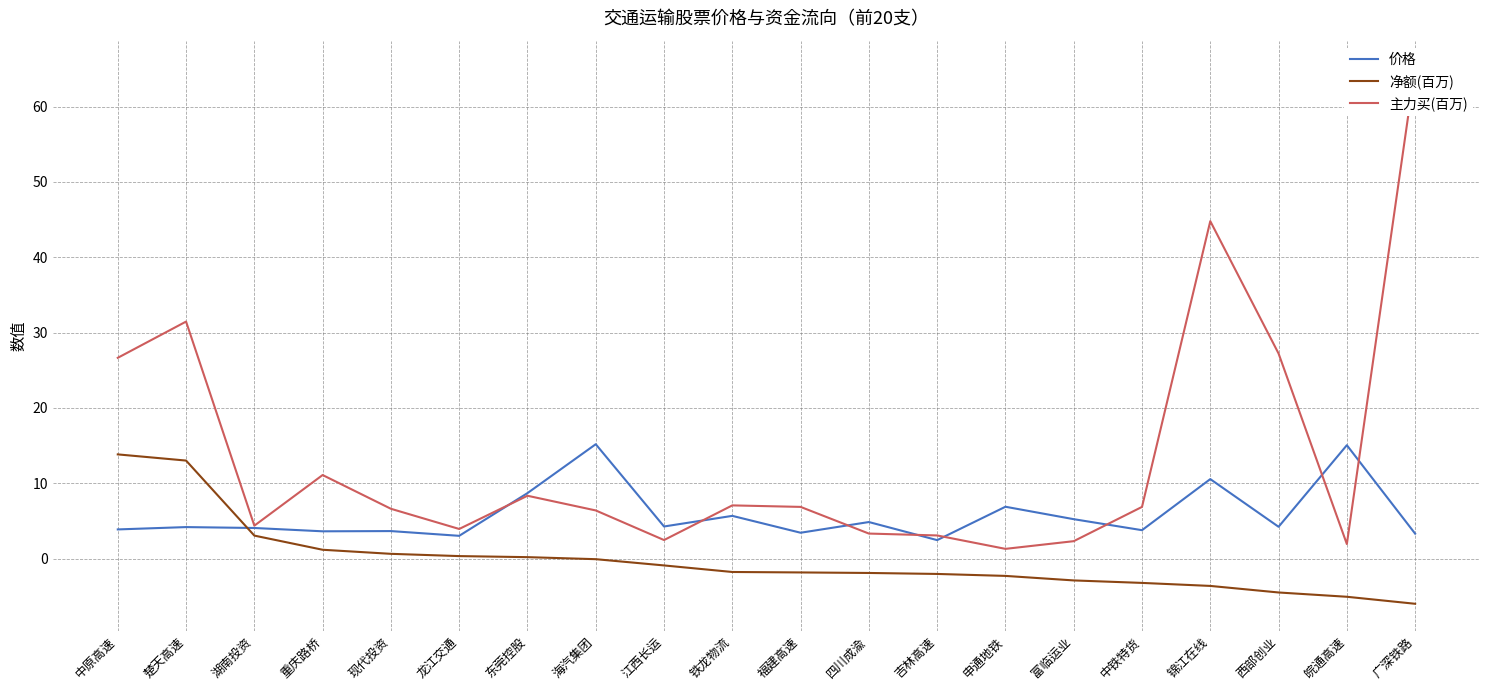

Reading left to right, extract all data points from this chart.

价格: 3.9	4.2	4.0	3.6	3.6	3.0	8.7	15.2	4.2	5.7	3.4	4.8	2.4	6.9	5.2	3.8	10.5	4.2	15.0	3.3
净额(百万): 13.8	13.0	3.0	1.2	0.6	0.3	0.2	-0.1	-0.9	-1.8	-1.9	-1.9	-2.0	-2.3	-2.9	-3.2	-3.6	-4.5	-5.1	-6.0
主力买(百万): 26.6	31.4	4.4	11.1	6.6	3.9	8.3	6.4	2.5	7.0	6.8	3.3	3.1	1.3	2.3	6.8	44.8	27.2	1.9	65.2